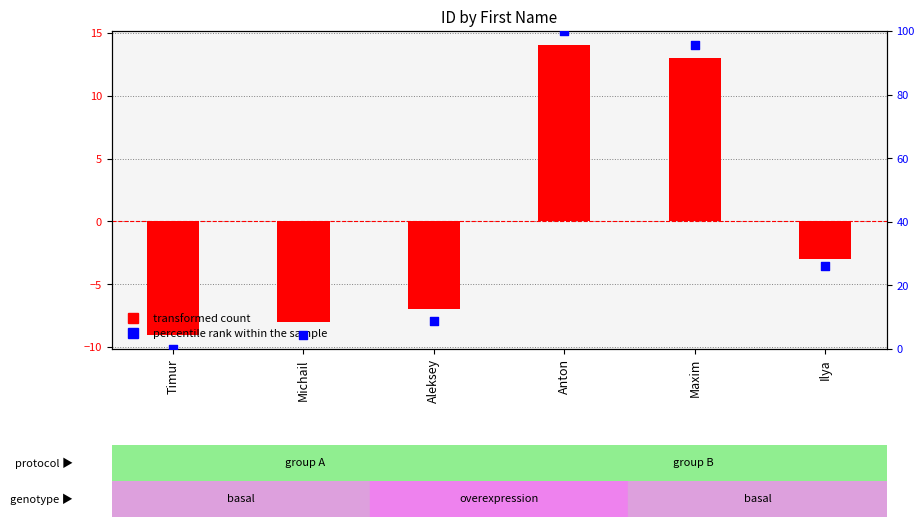

At how many categories does at least one series exceed 15?

3